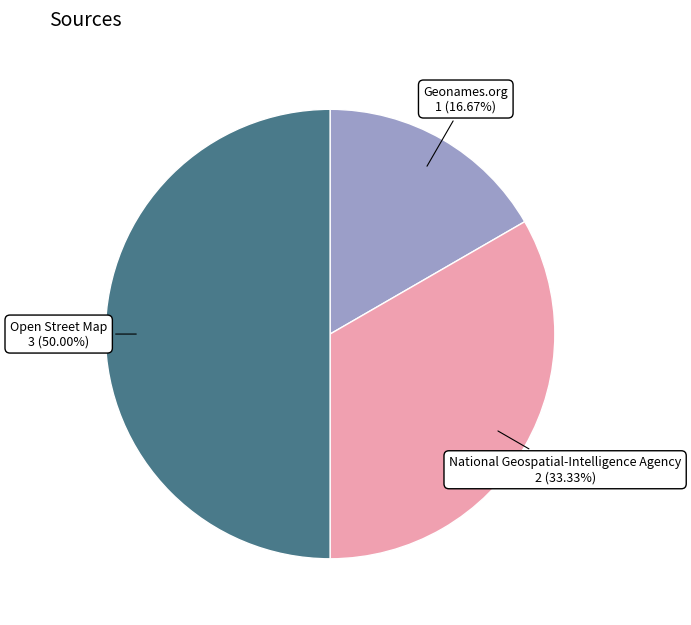

What percentage is the Geonames.org slice, to the nearest percent?

17%